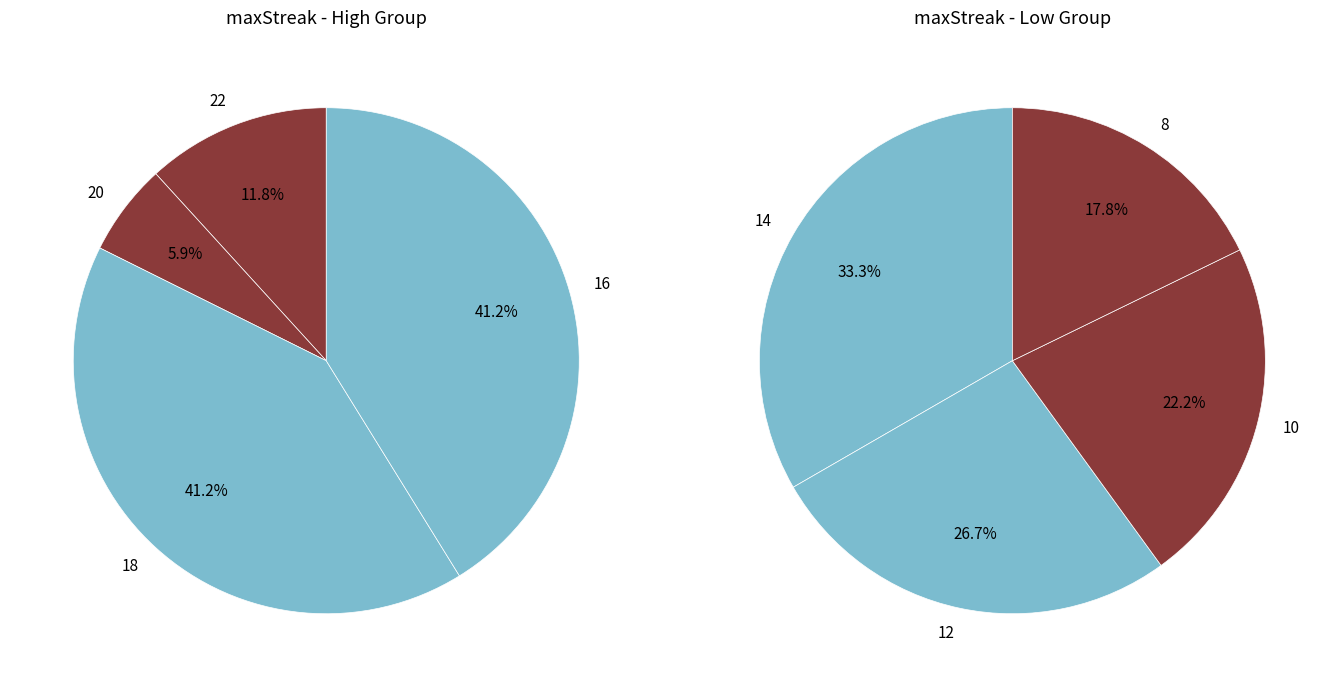

What is the smallest slice in the pie chart?

20